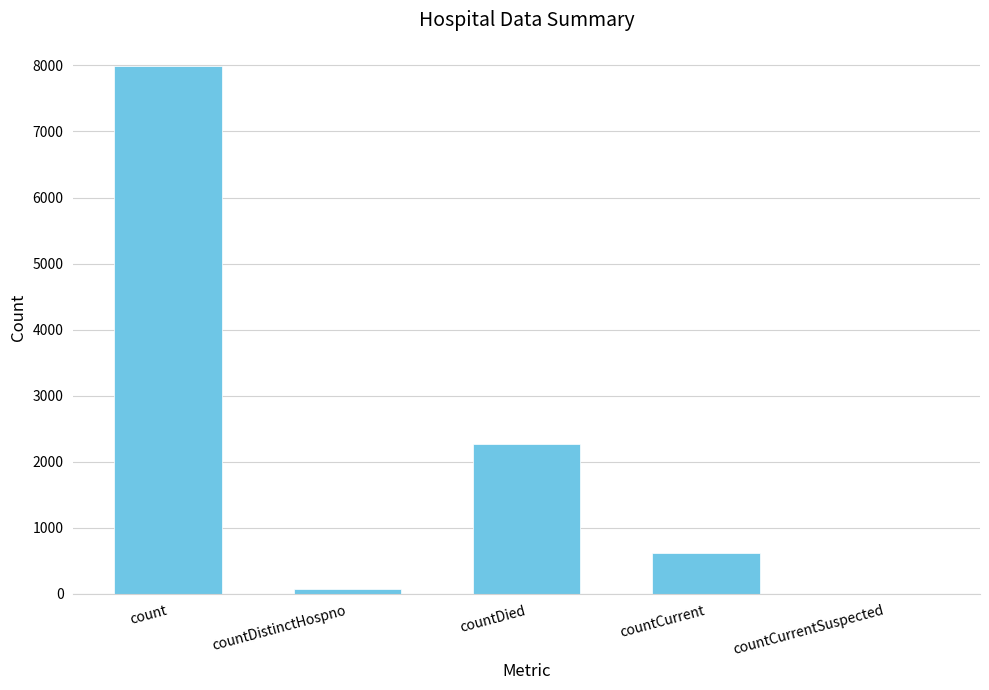

Which has a higher value, countCurrent or countDistinctHospno?

countCurrent